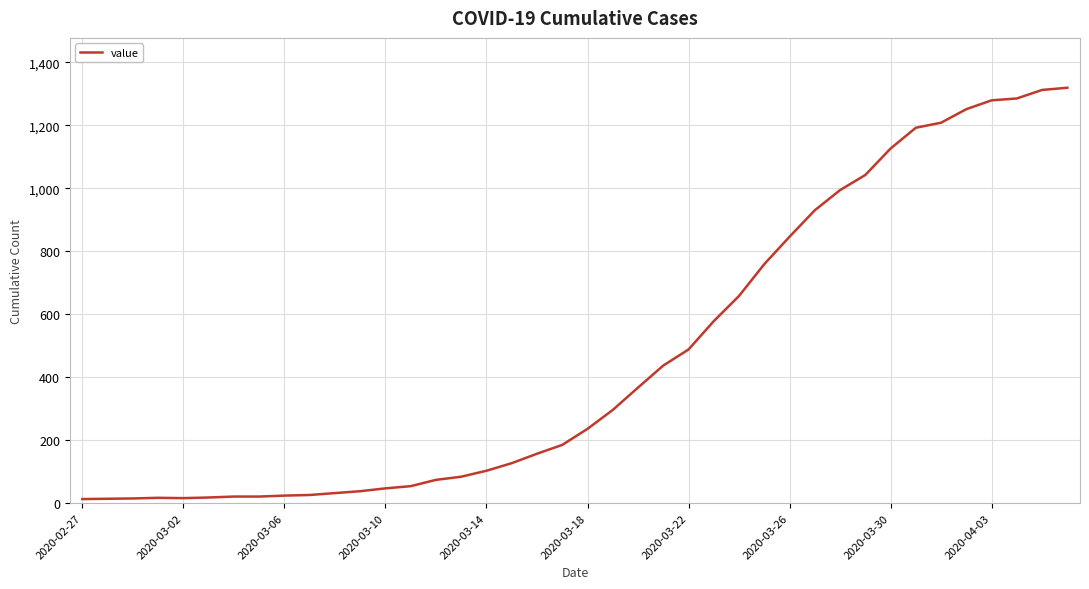

What is the greatest value displayed?

1319